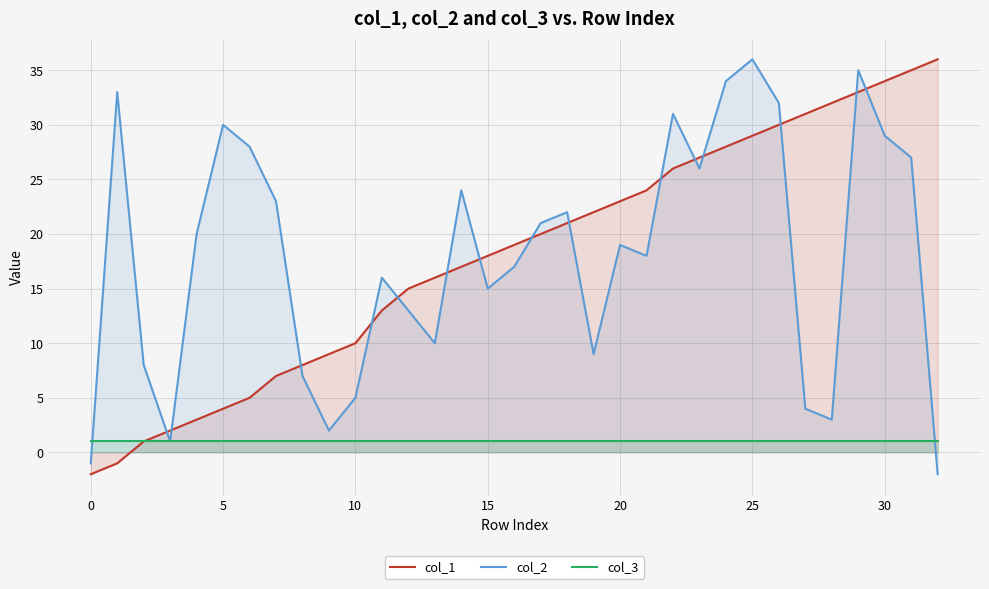

What is the difference between the highest and lowest values at 30?

33.0